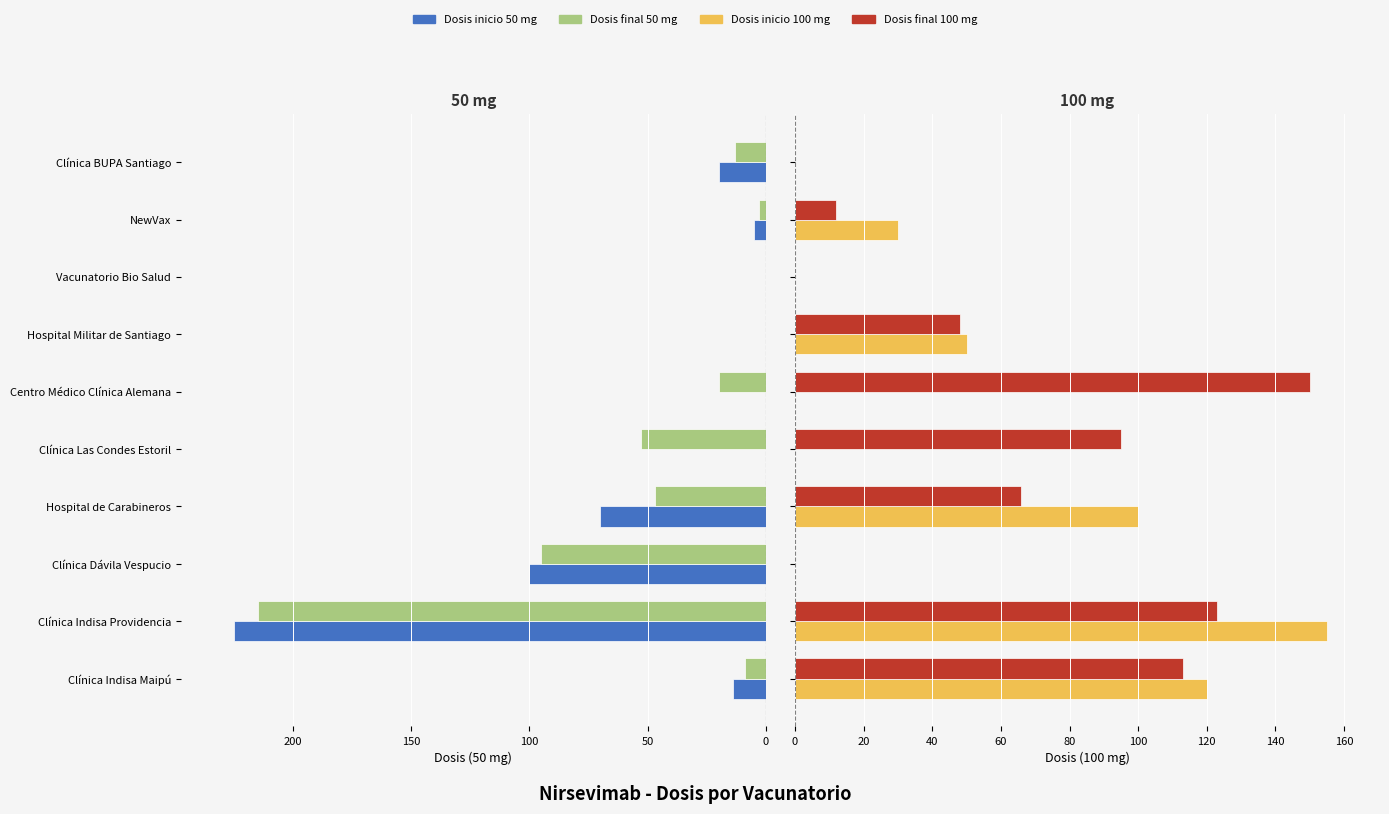

How many groups of bars are there?

10